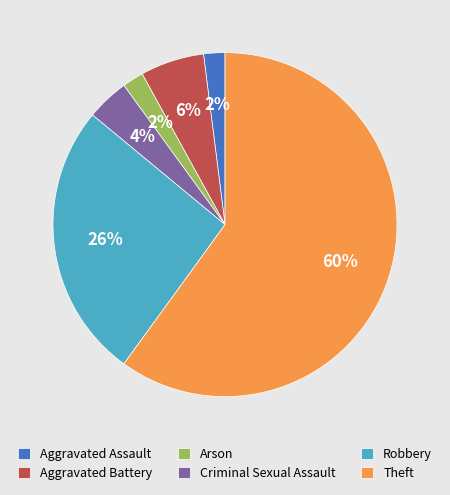

How many segments does this pie chart have?

6